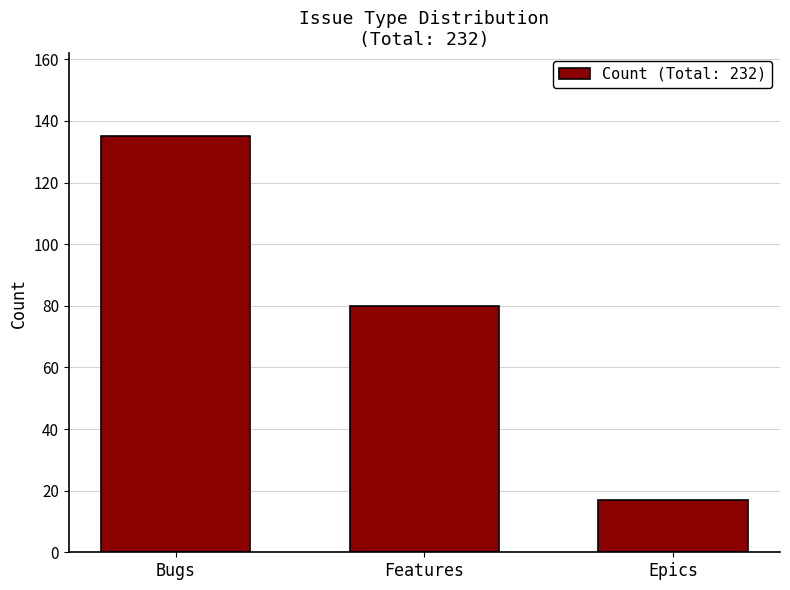

What is the difference between the maximum and second lowest values?

55